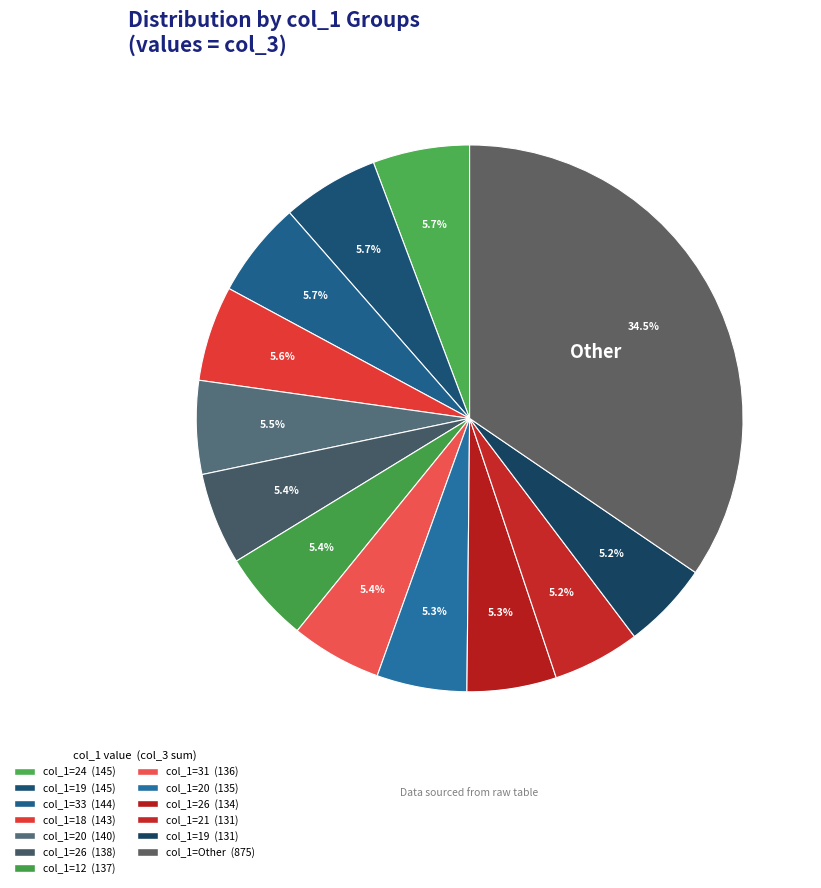

How many slices are in this pie chart?

13